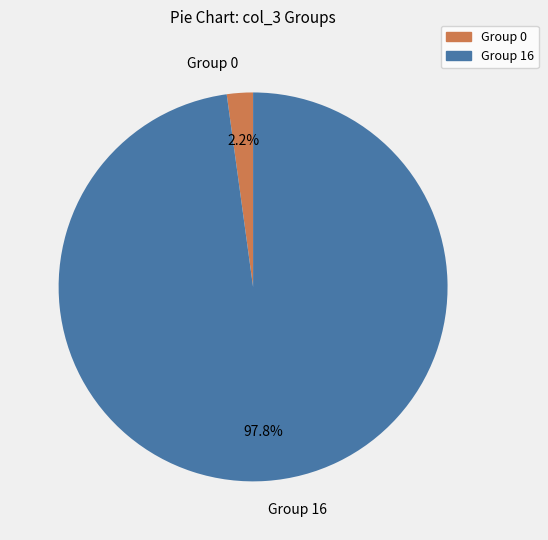

Rank the categories by value from lowest to highest.

Group 0, Group 16